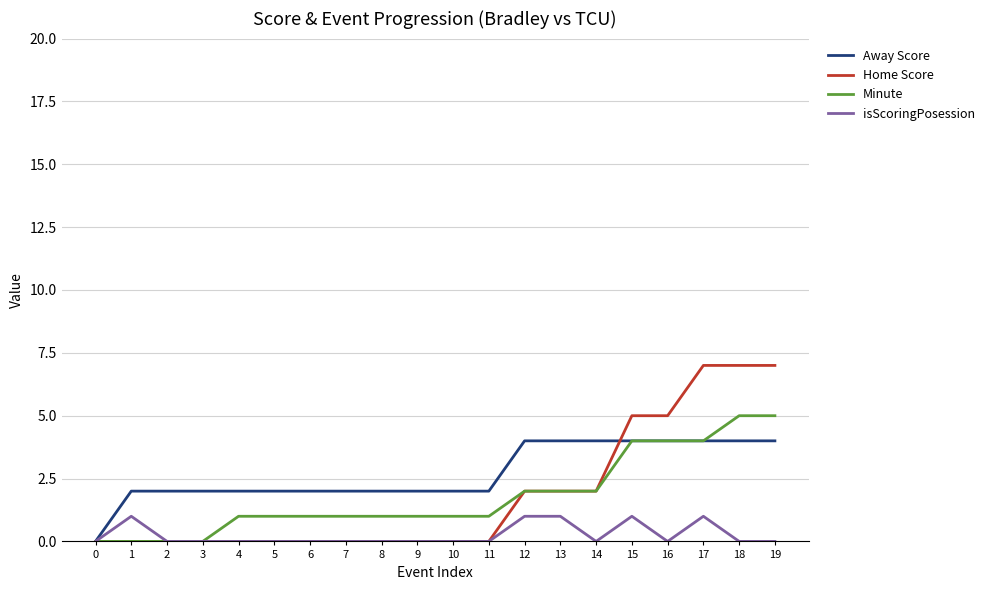

How many positive values does the Away Score series have?

19